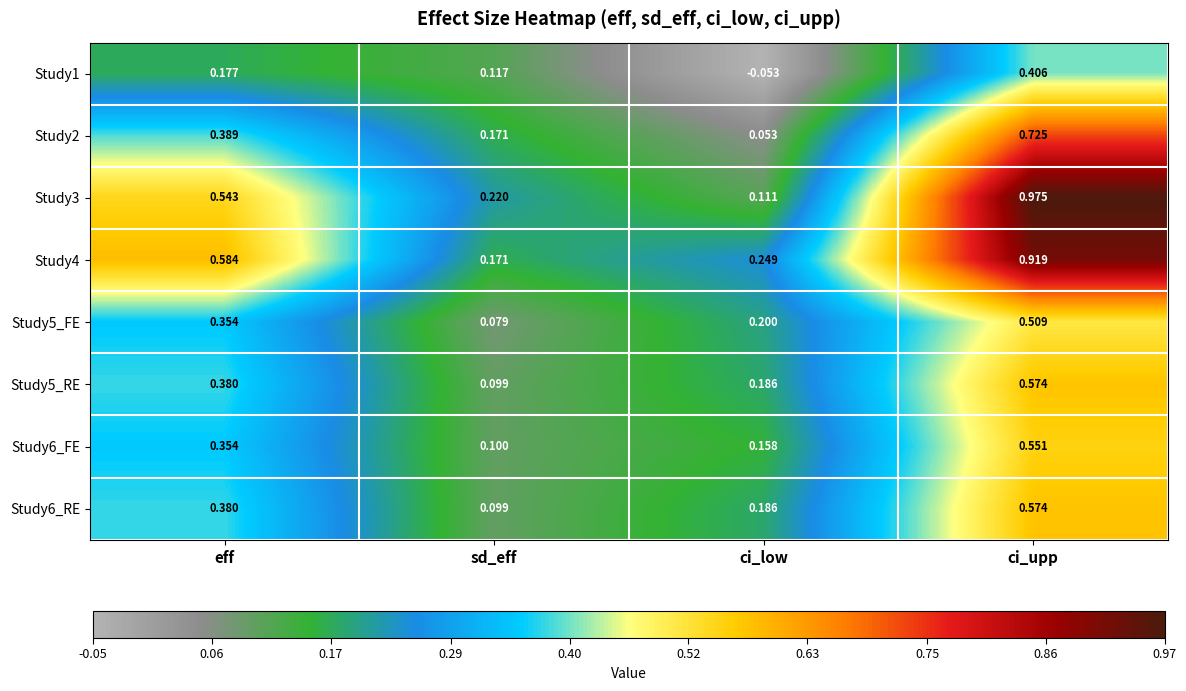

At which category does the chart reach its peak across all series?

ci_upp